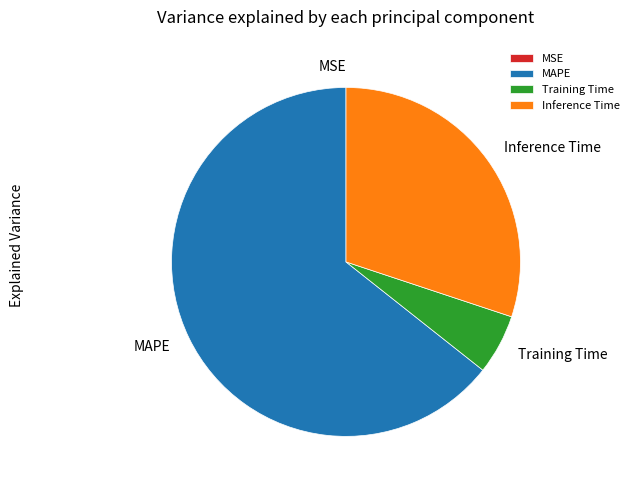

Which slice is the largest?

MAPE